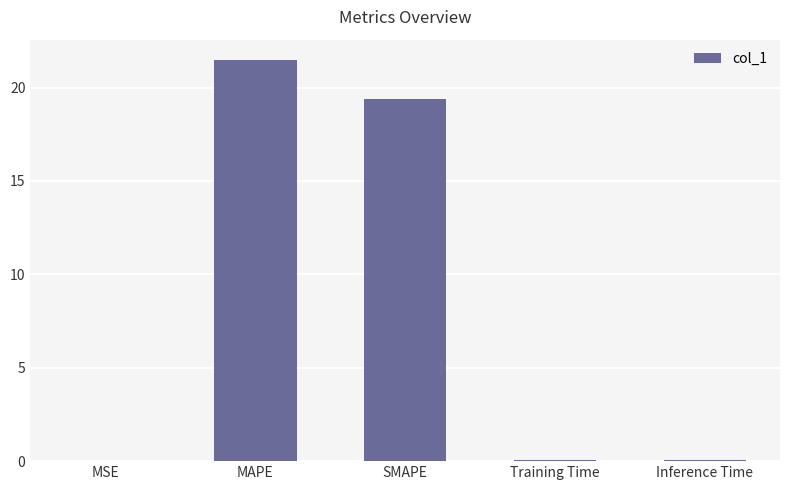

What is the sum of all values?

41.1